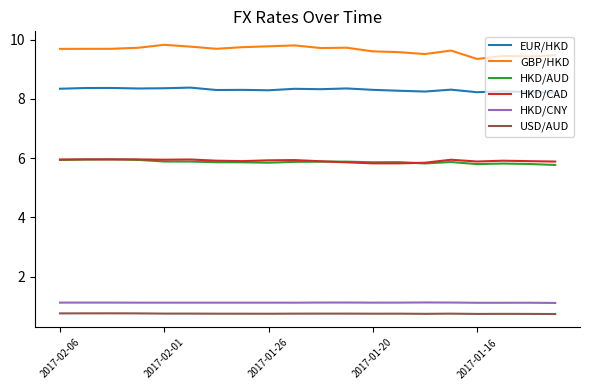

What is the maximum value for USD/AUD?

0.8